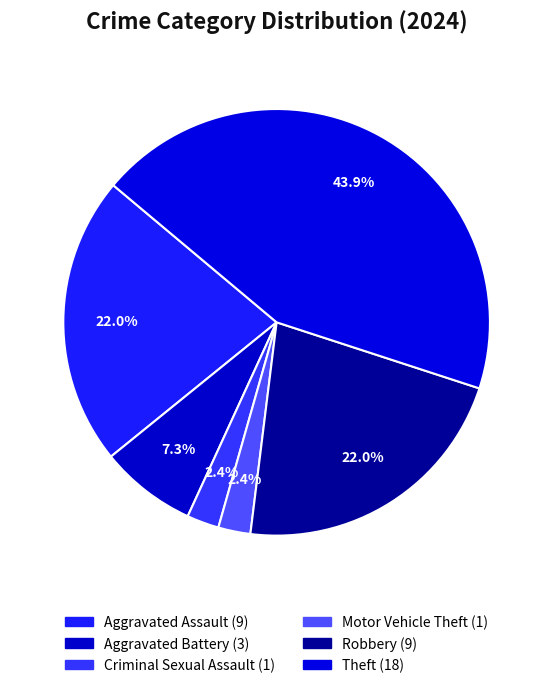

Count the number of slices in the pie.

6